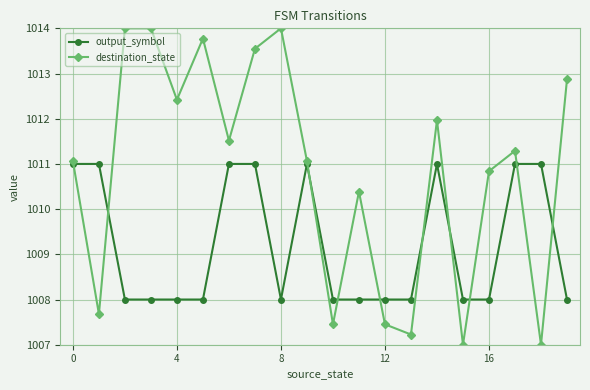

List the series in order of their overall mean, lowest first.

output_symbol, destination_state